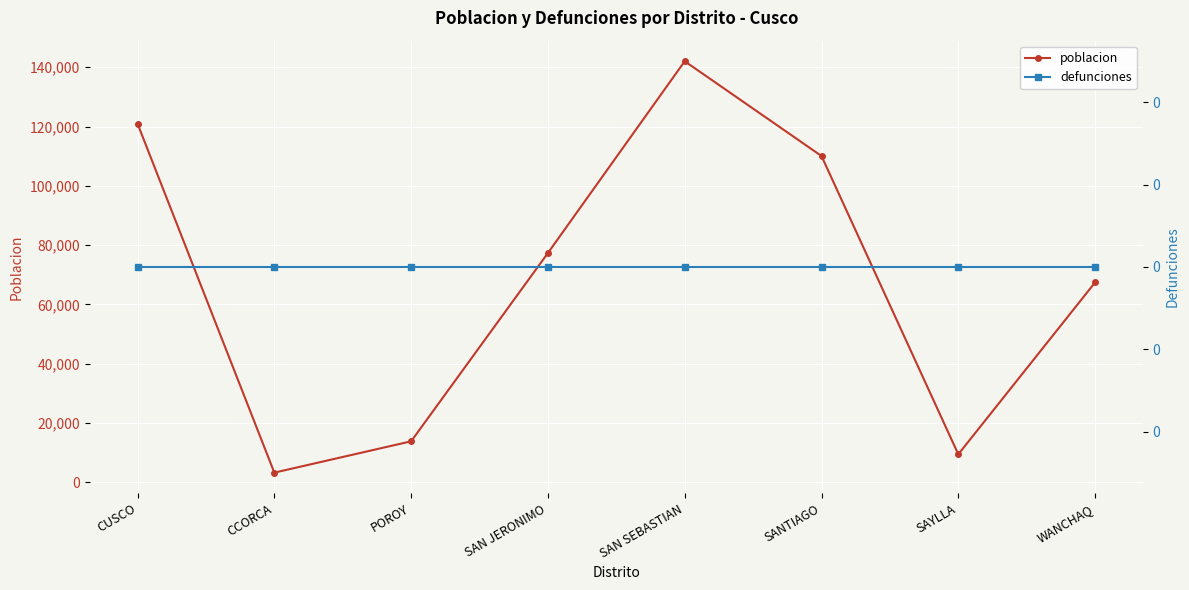

True or false: defunciones has more than 0 points higher than both neighbors.

False